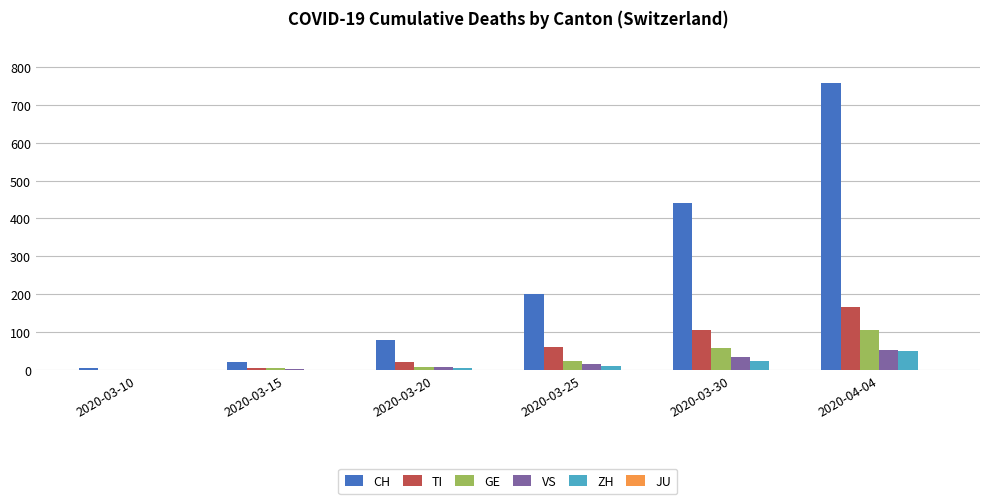

What is the sum of all VS values?

112